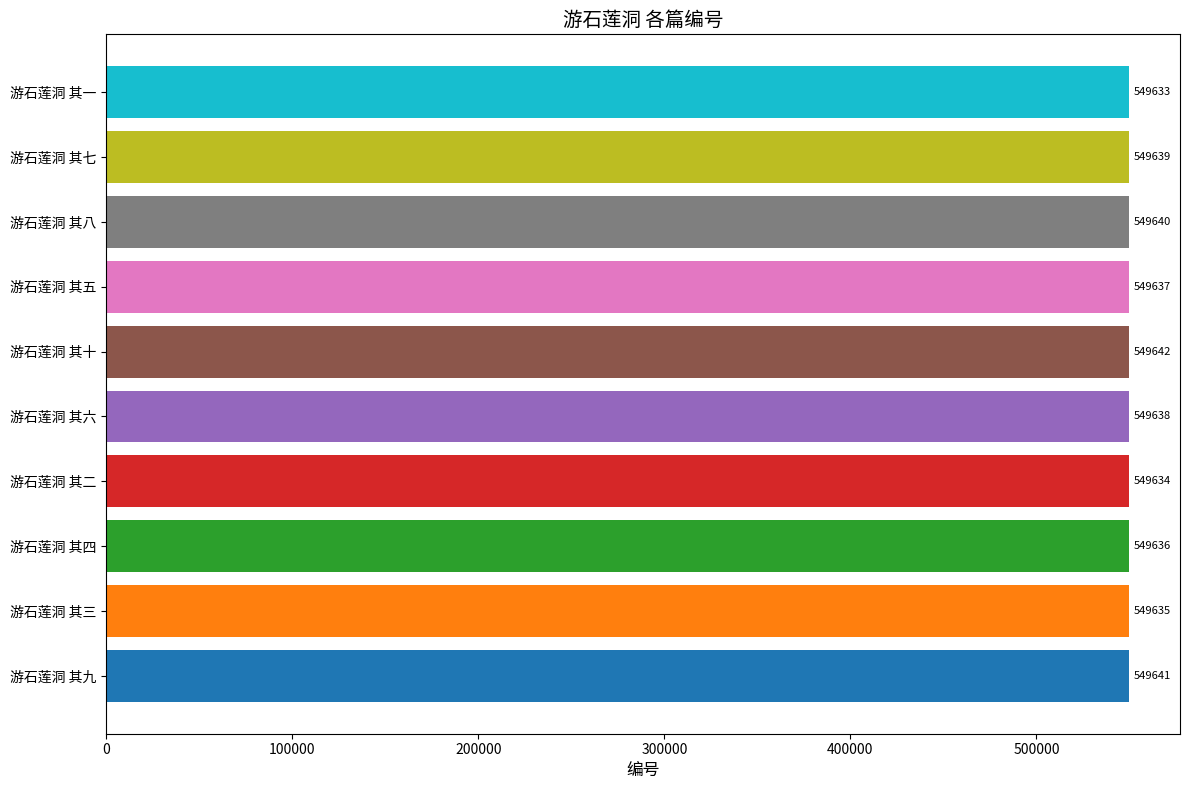

What is the difference between the second highest and second lowest values?

7